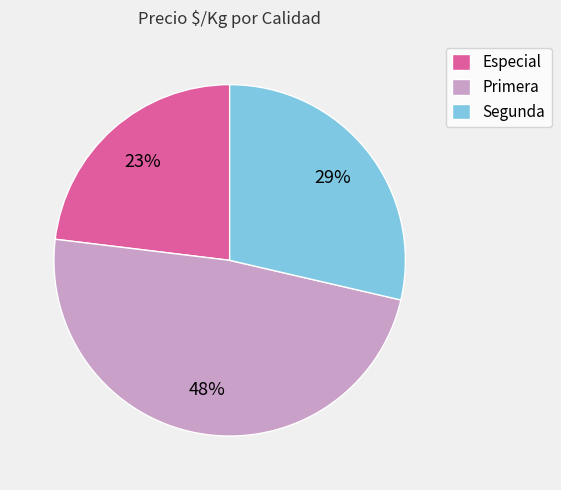

Is there a majority slice in this chart?

No